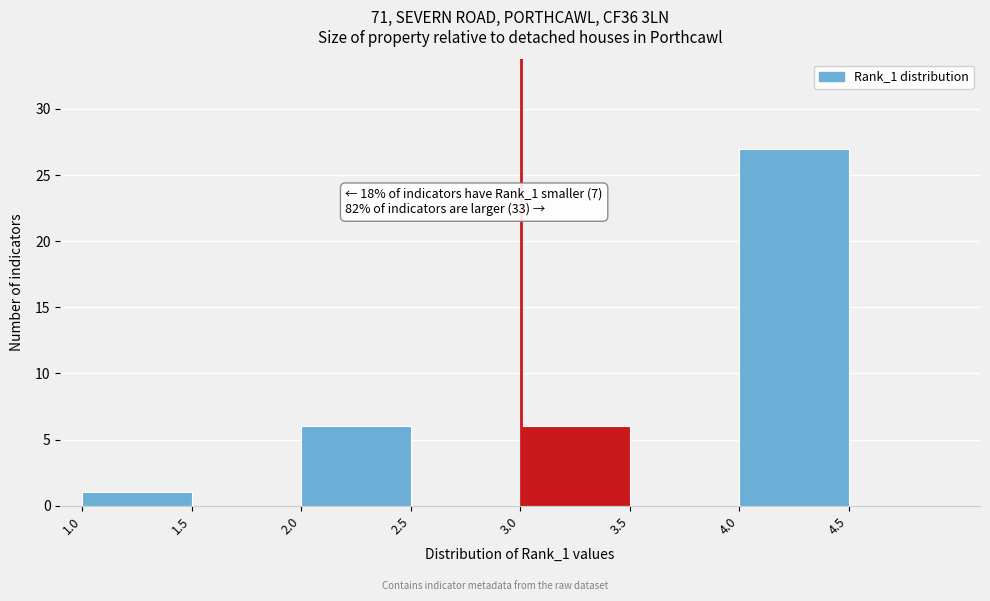

Which range on the x-axis has the tallest bar?

4.0 to 4.5